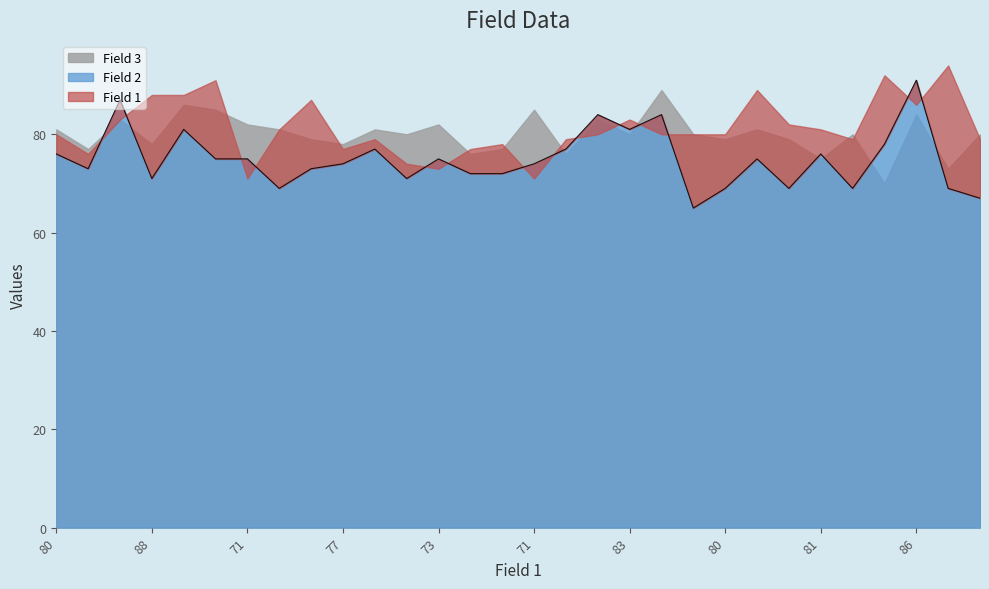

How many interior local peaks (higher than both neighbors) does the data have?

9